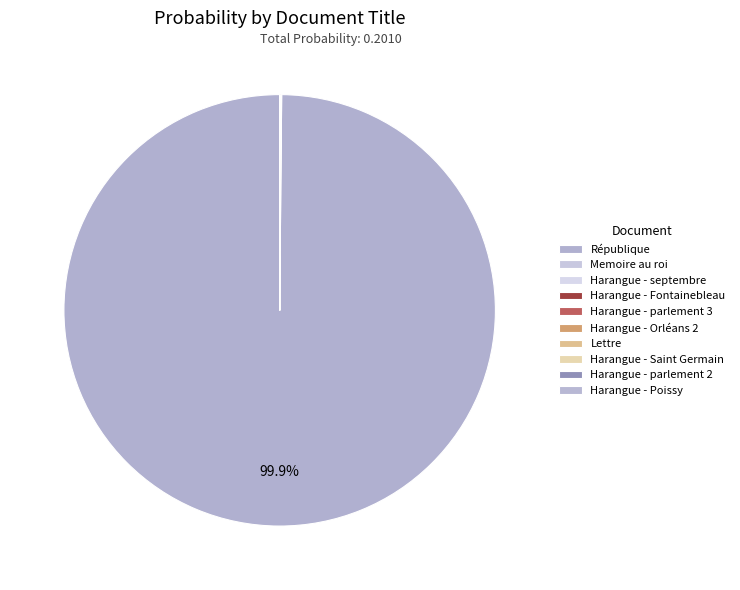

Is it true that Harangue - Saint Germain is 6% of the pie?

False